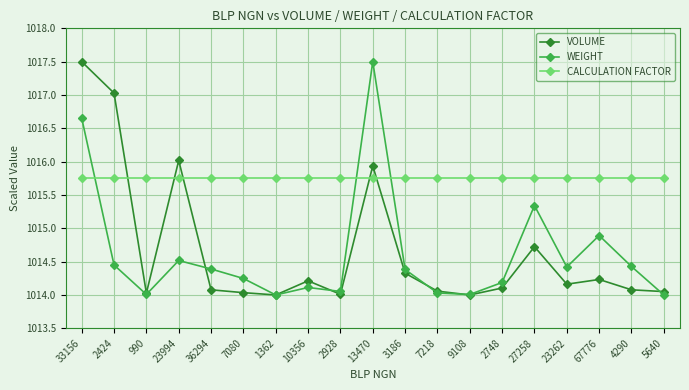

The value of CALCULATION FACTOR at 3186 is 383.7. True or false?

False